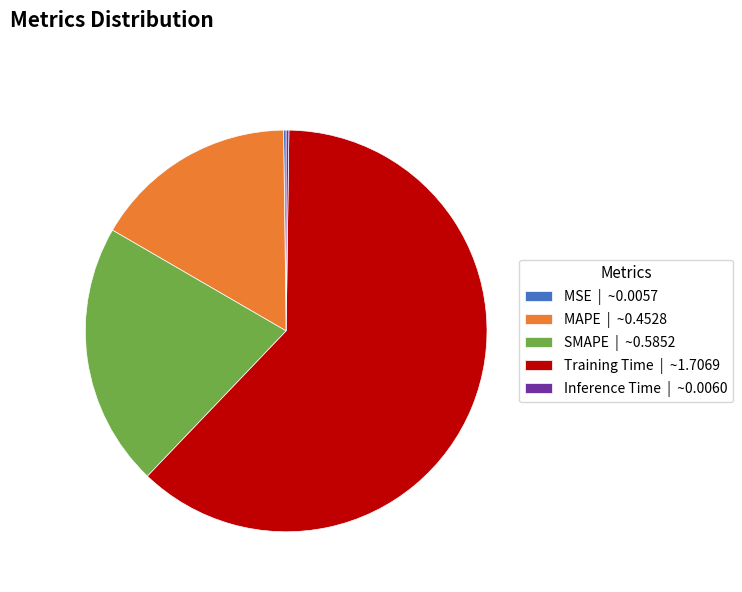

Is Training Time the majority of the pie?

Yes